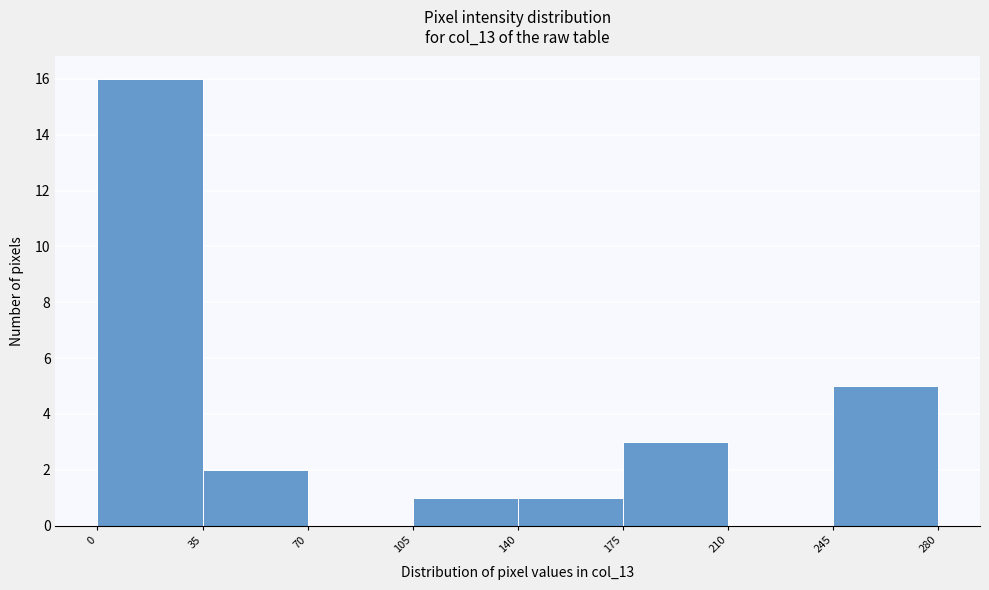

Reading left to right, transcribe this chart: for each bar, give the range it covers on the x-axis and its height. The values are not printed on the chart, so give them approximately, as read against the axis.

0 to 35: 16
35 to 70: 2
70 to 105: 0
105 to 140: 1
140 to 175: 1
175 to 210: 3
210 to 245: 0
245 to 280: 5